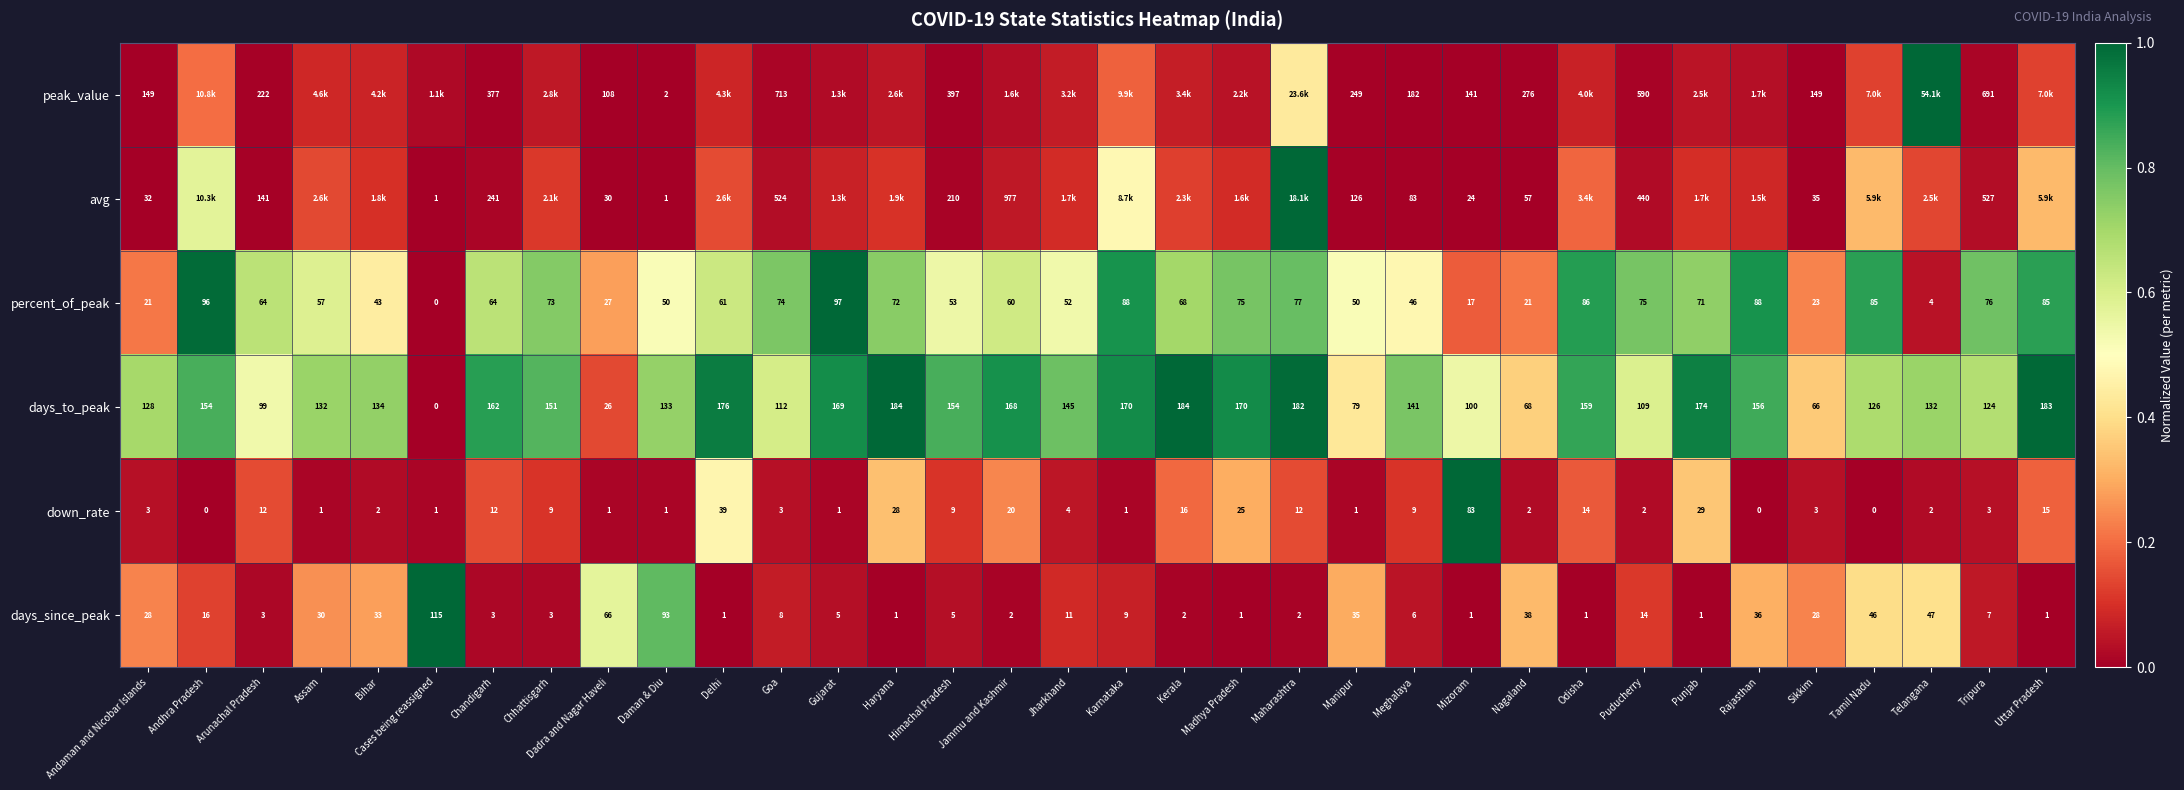

Where is days_to_peak nearest to the value 92?

Arunachal Pradesh